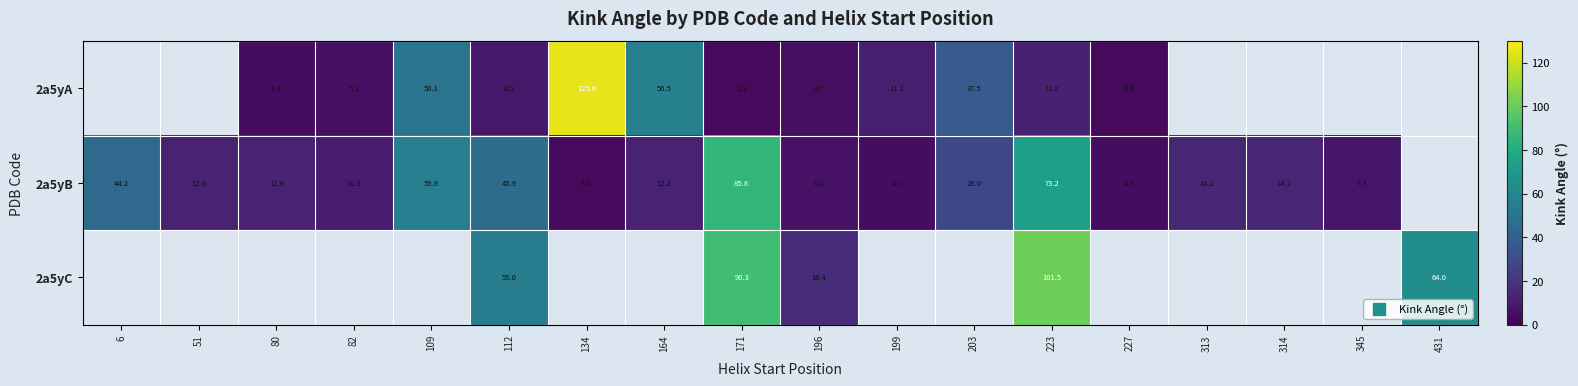

Read the 2a5yB value at 227.

4.2